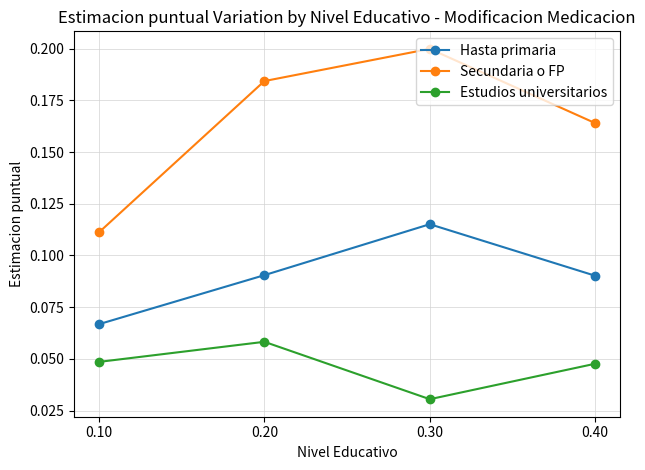

How many lines are shown in the chart?

3